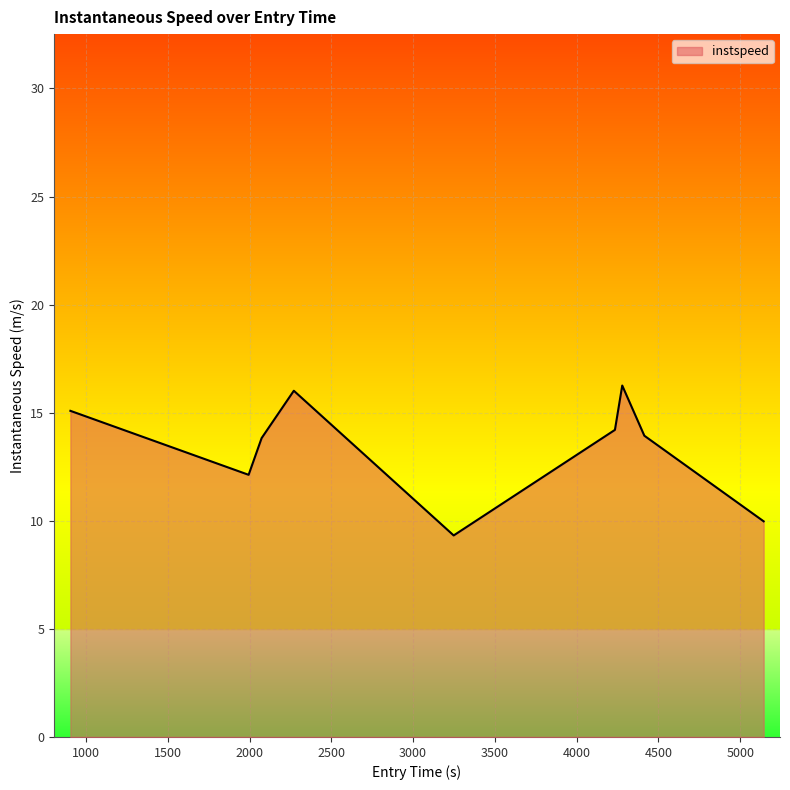

What is the greatest value displayed?

16.3